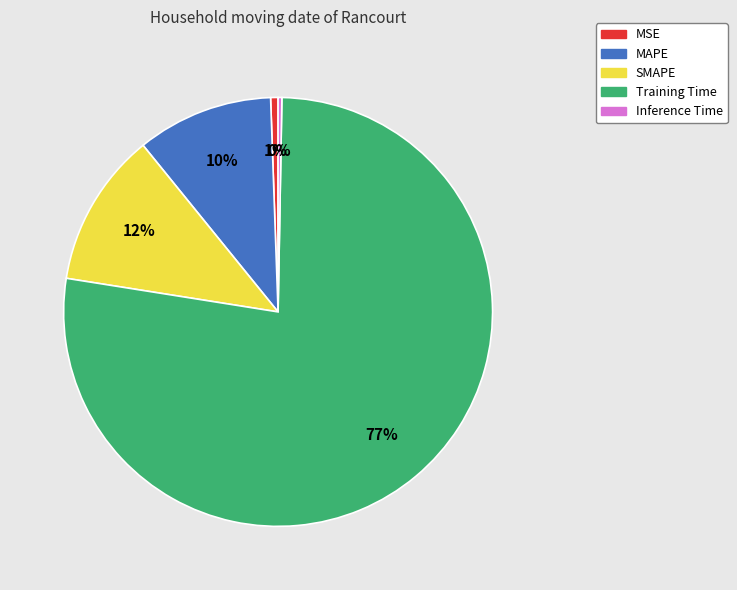

To the nearest percent, what portion does SMAPE represent?

12%